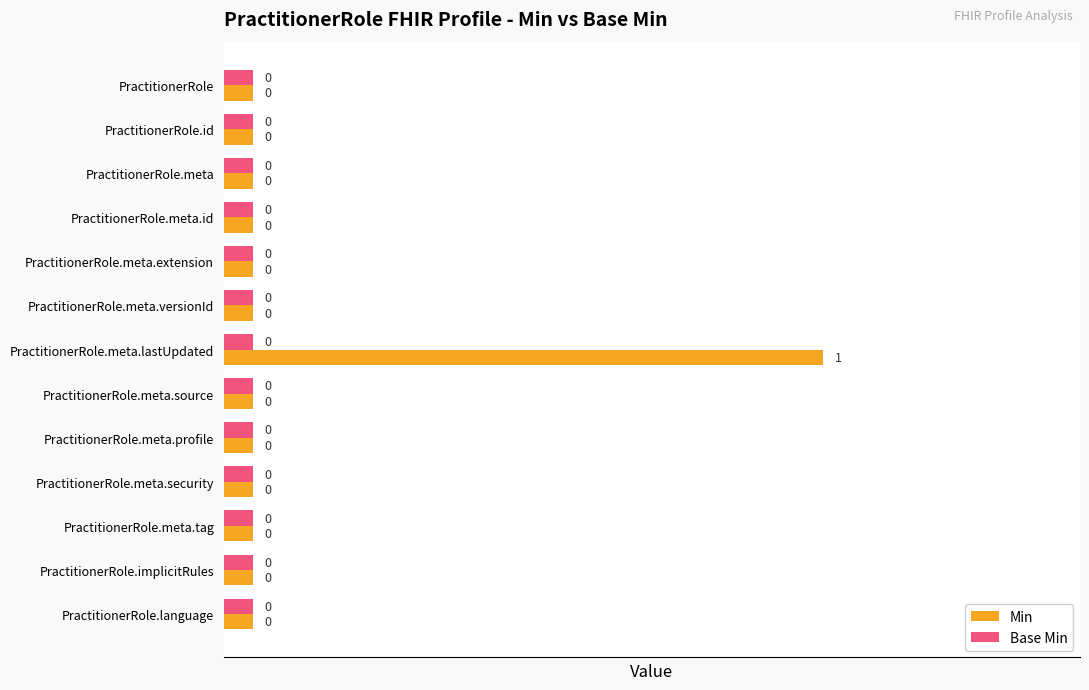

Which series has the largest range (max minus min)?

Min